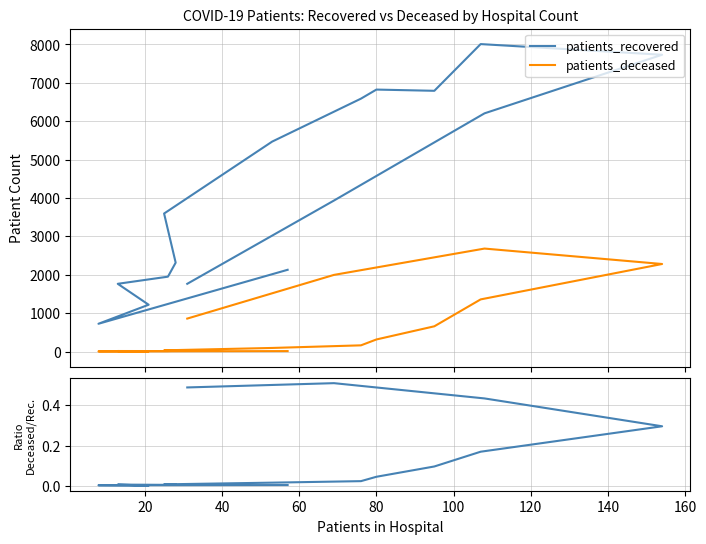

Does the chart have visible grid lines?

Yes